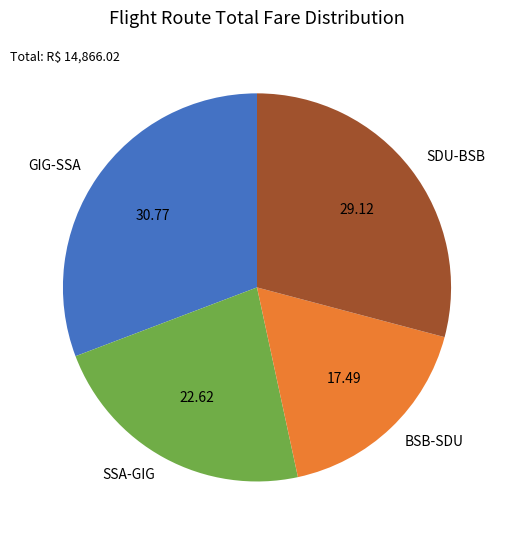

Rank the categories by value from highest to lowest.

GIG-SSA, SDU-BSB, SSA-GIG, BSB-SDU